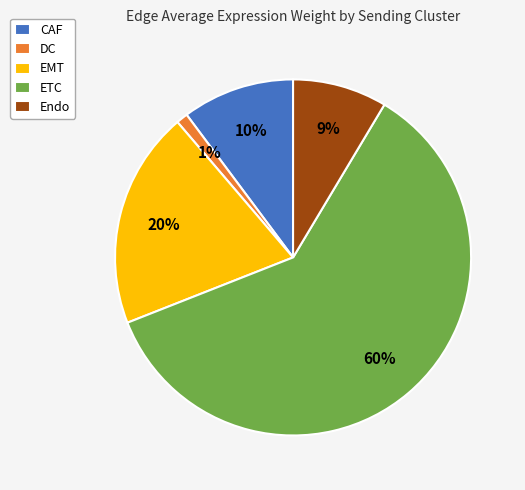

Which category accounts for the majority?

ETC